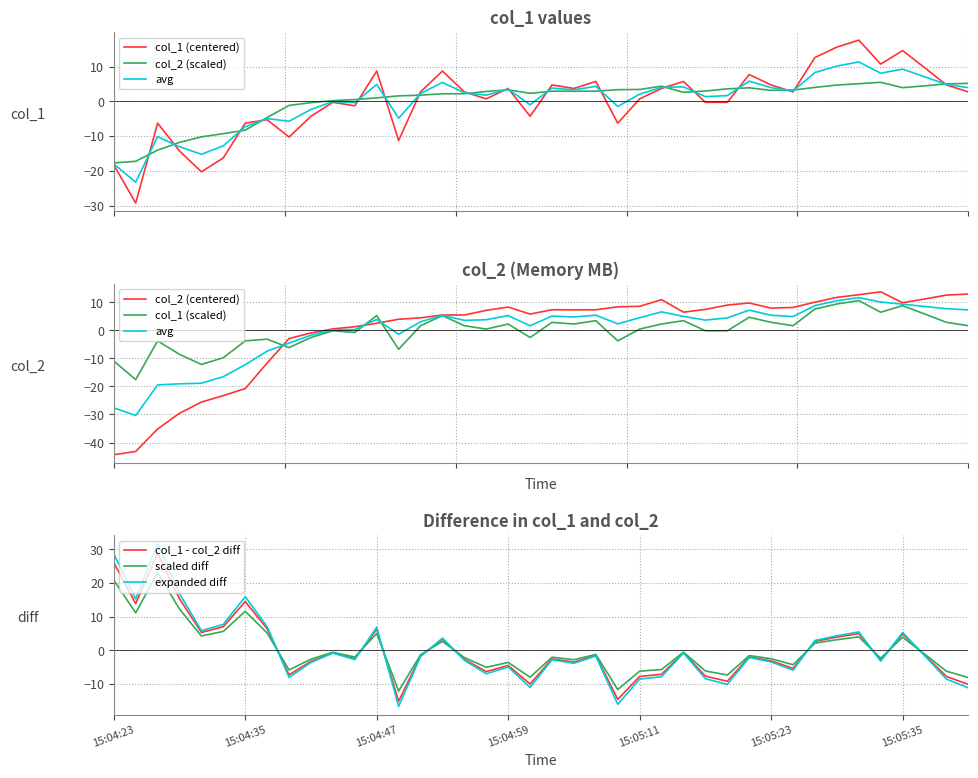

Reading left to right, extract all data points from this chart.

-18.3	-29.3	-6.3	-14.3	-20.3	-16.3	-6.3	-5.3	-10.3	-4.3	-0.3	-1.3	8.7	-11.3	2.7	8.7	2.7	0.7	3.7	-4.3	4.7	3.7	5.7	-6.3	0.7	3.7	5.7	-0.3	-0.3	7.7	4.7	2.7	12.6	15.6	17.6	10.7	14.6	9.7	4.7	2.7